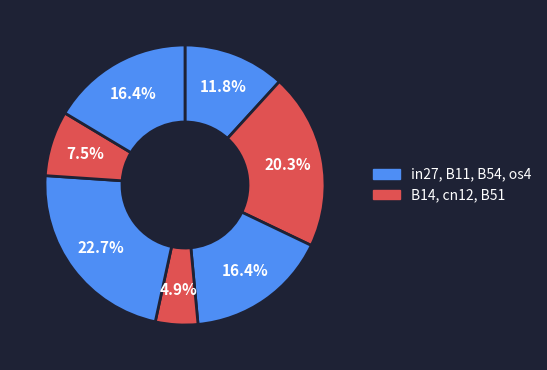

Count the number of slices in the pie.

7